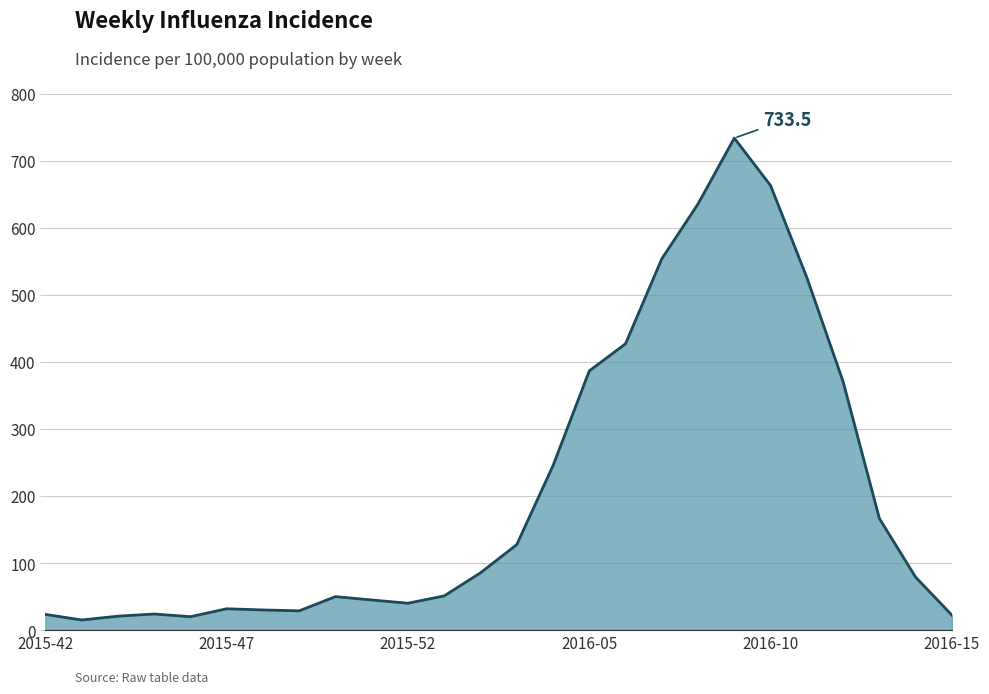

What is the greatest value displayed?

733.5